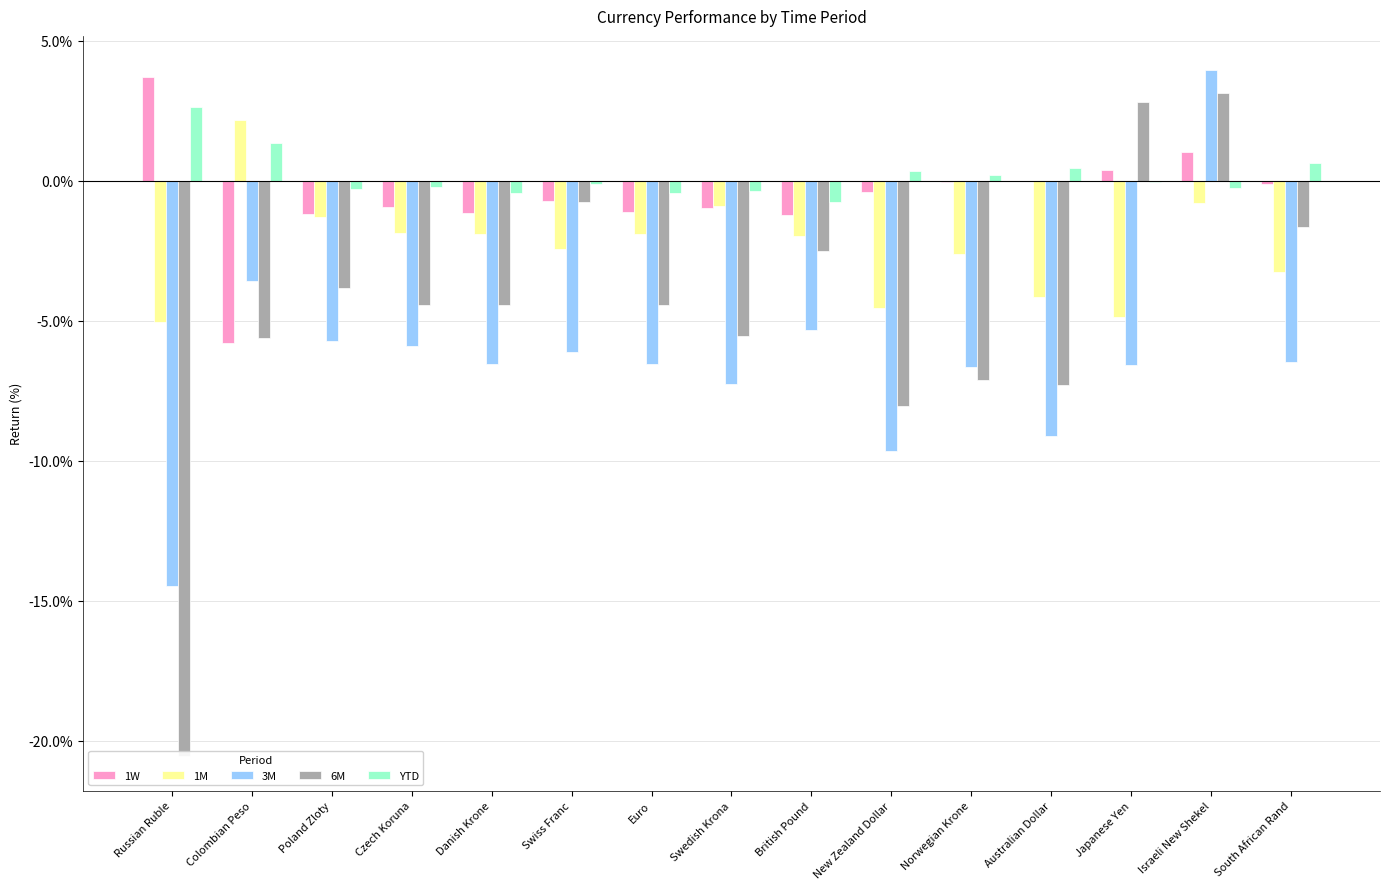

What are all the series names shown in the legend?

1W, 1M, 3M, 6M, YTD